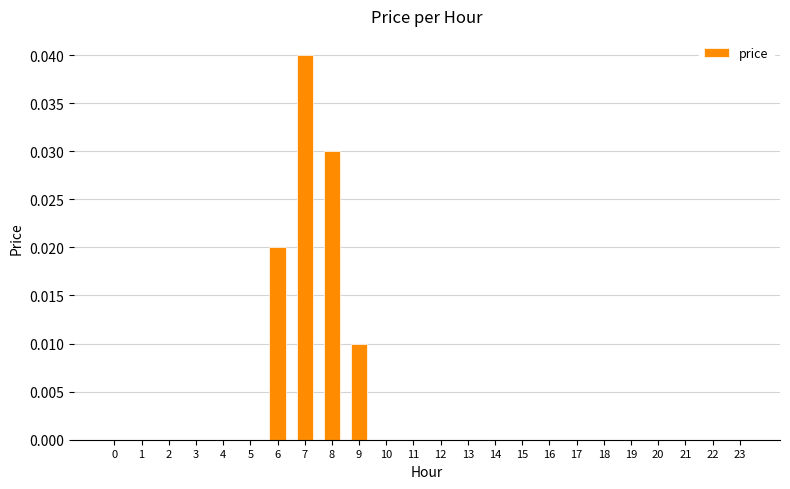

How many data points does each series have?

24